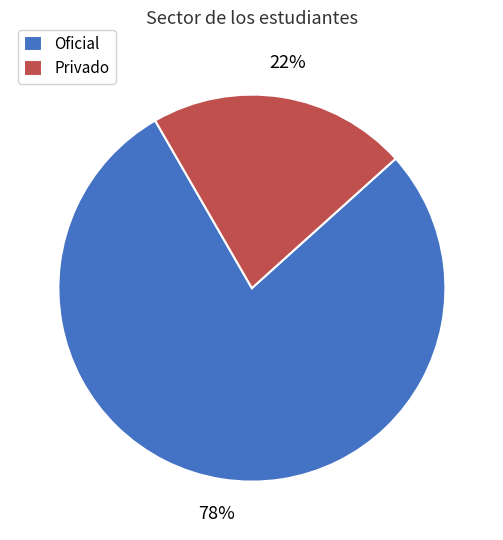

Between Oficial and Privado, which is larger?

Oficial